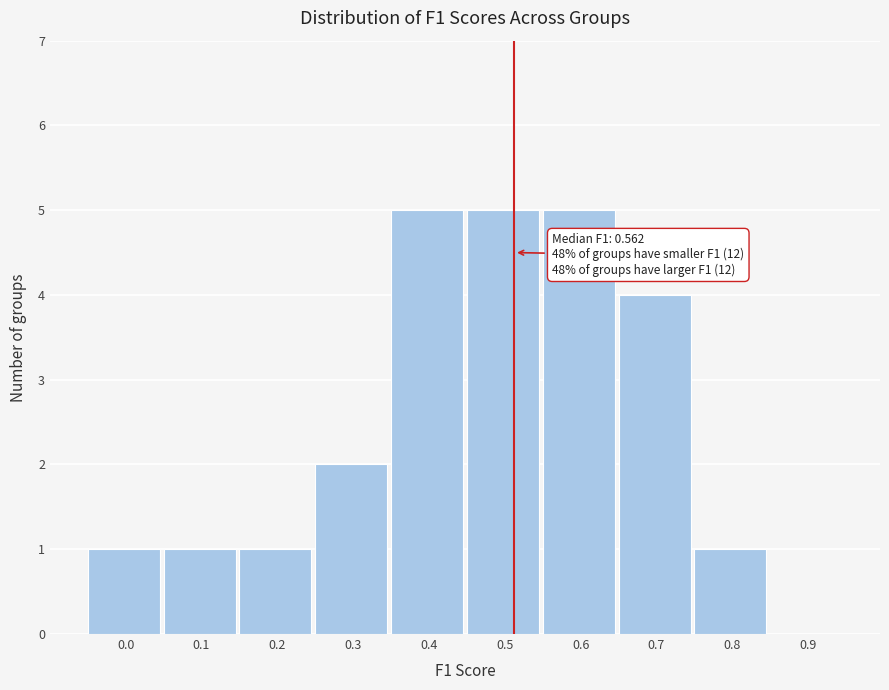

Reading left to right, extract all data points from this chart.

0.0=1	0.1=1	0.2=1	0.3=2	0.4=5	0.5=5	0.6=5	0.7=4	0.8=1	0.9=0